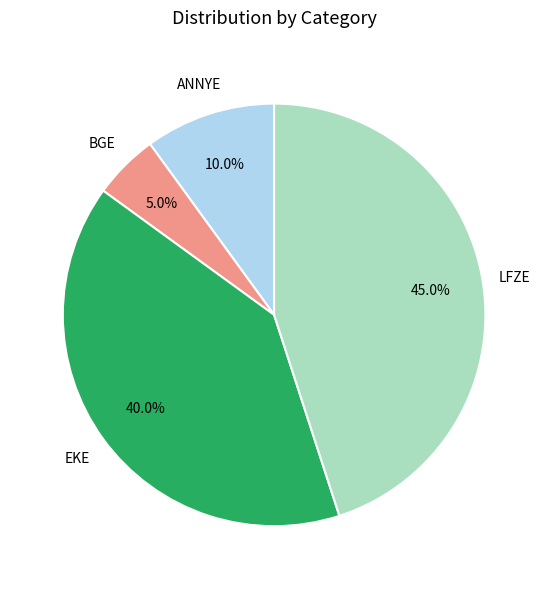

Is there a majority slice in this chart?

No